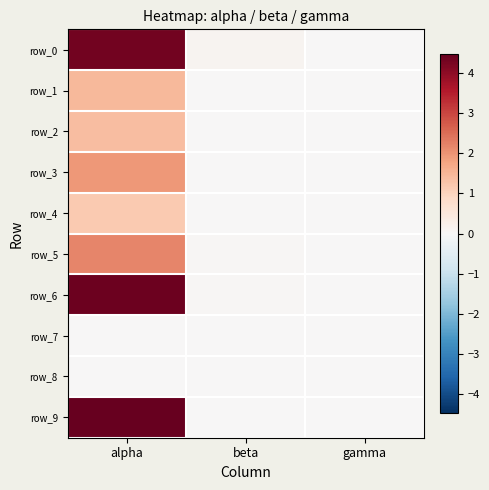

Is the value of row_4 at gamma greater than the value of row_2 at alpha?

No